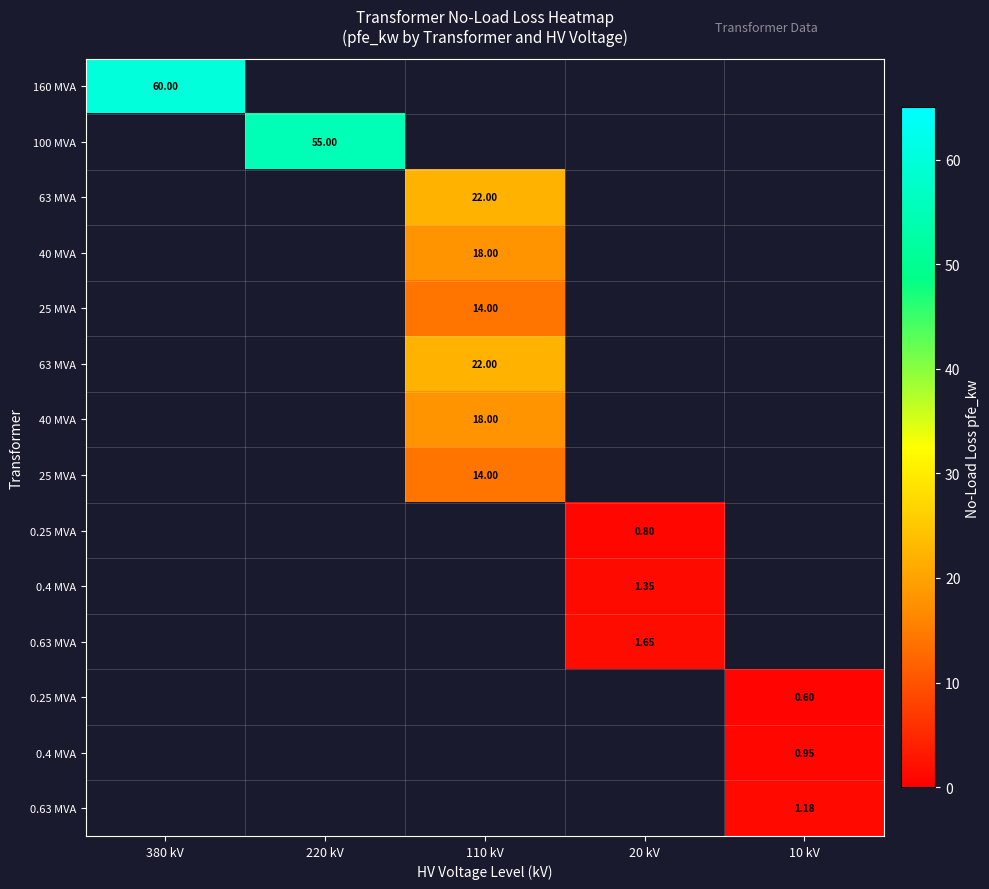

What is the maximum value shown in the chart?

60.0